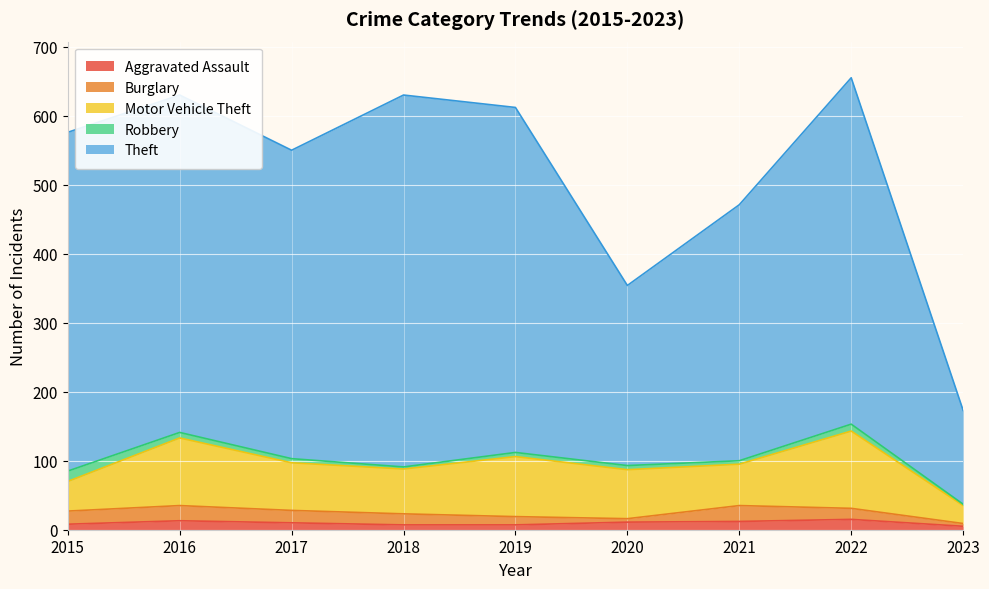

Read the Theft value at 2016, to the nearest 5.

490